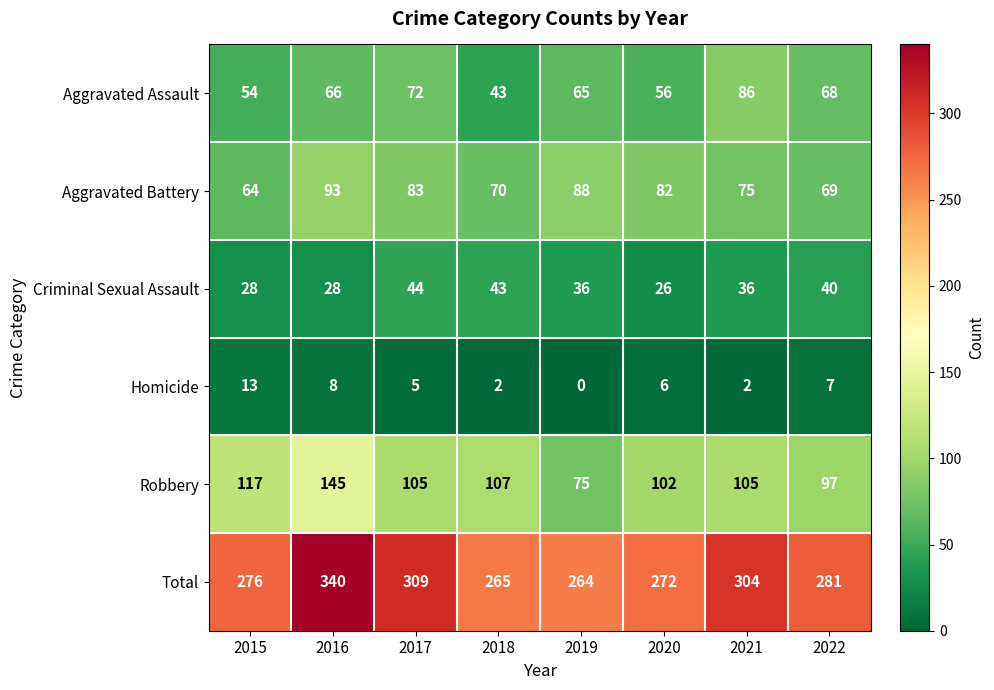

The Aggravated Assault series shows 13 at 2020. True or false?

False